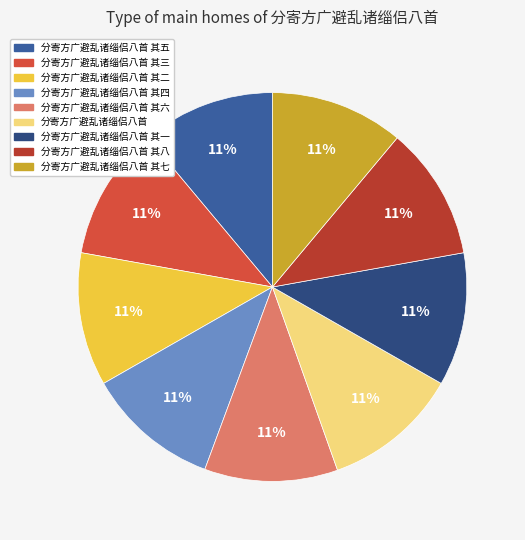

Does any single category account for the majority?

No